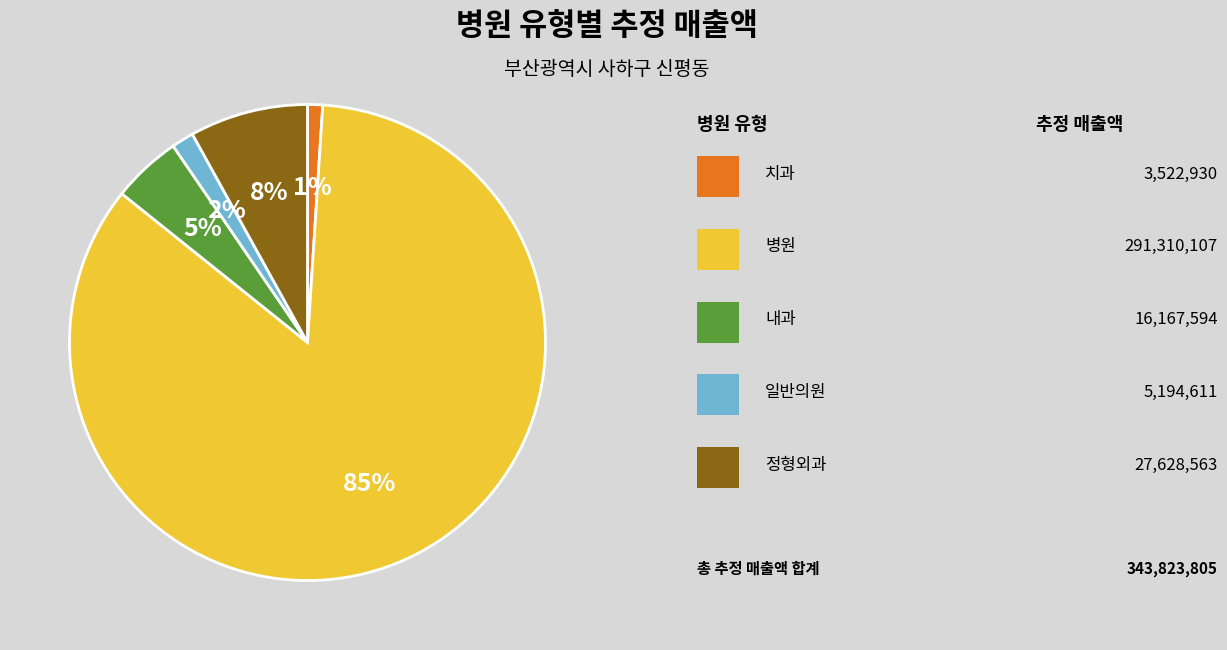

To the nearest percent, what is the average slice percentage?

20%